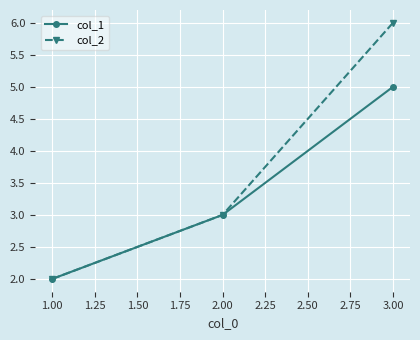

Which series has the largest total across all categories?

col_2